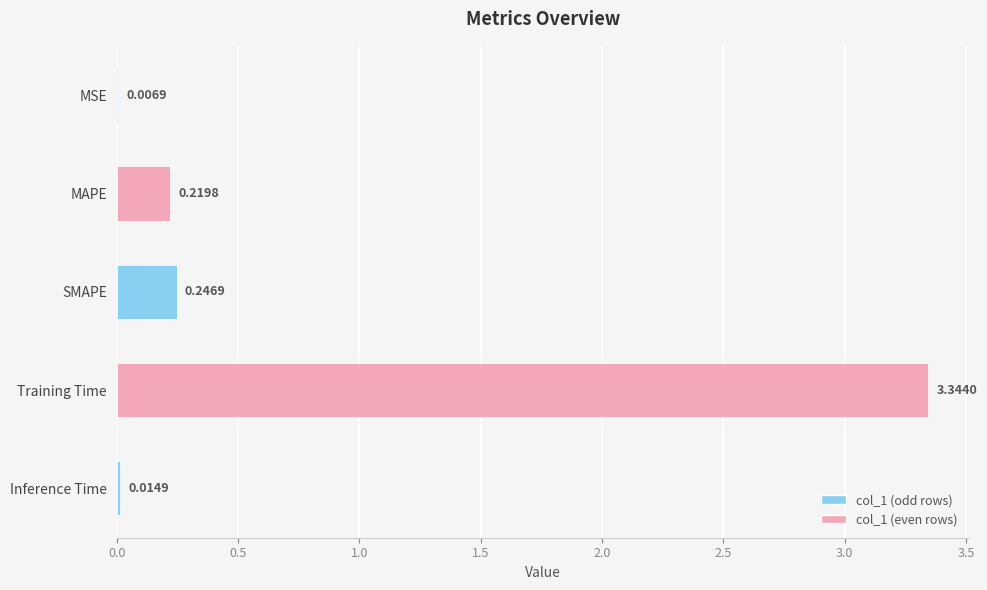

How many distinct data groups are displayed?

1